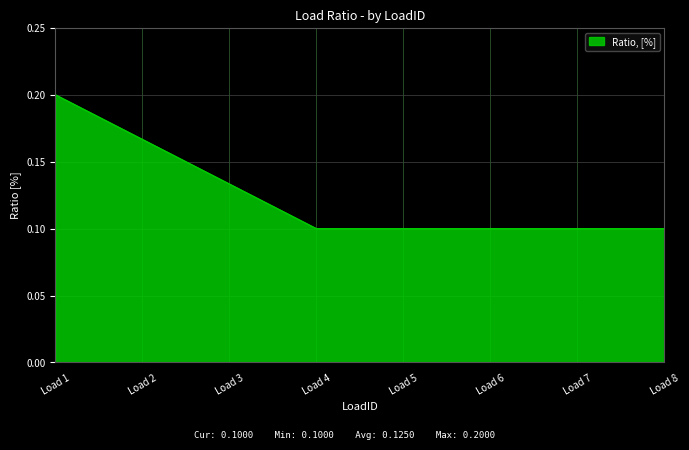

True or false: there are more than 2 points higher than both neighbors.

False